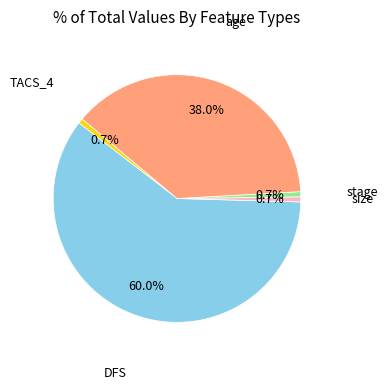

How much of the chart is everything except stage?

99.3%